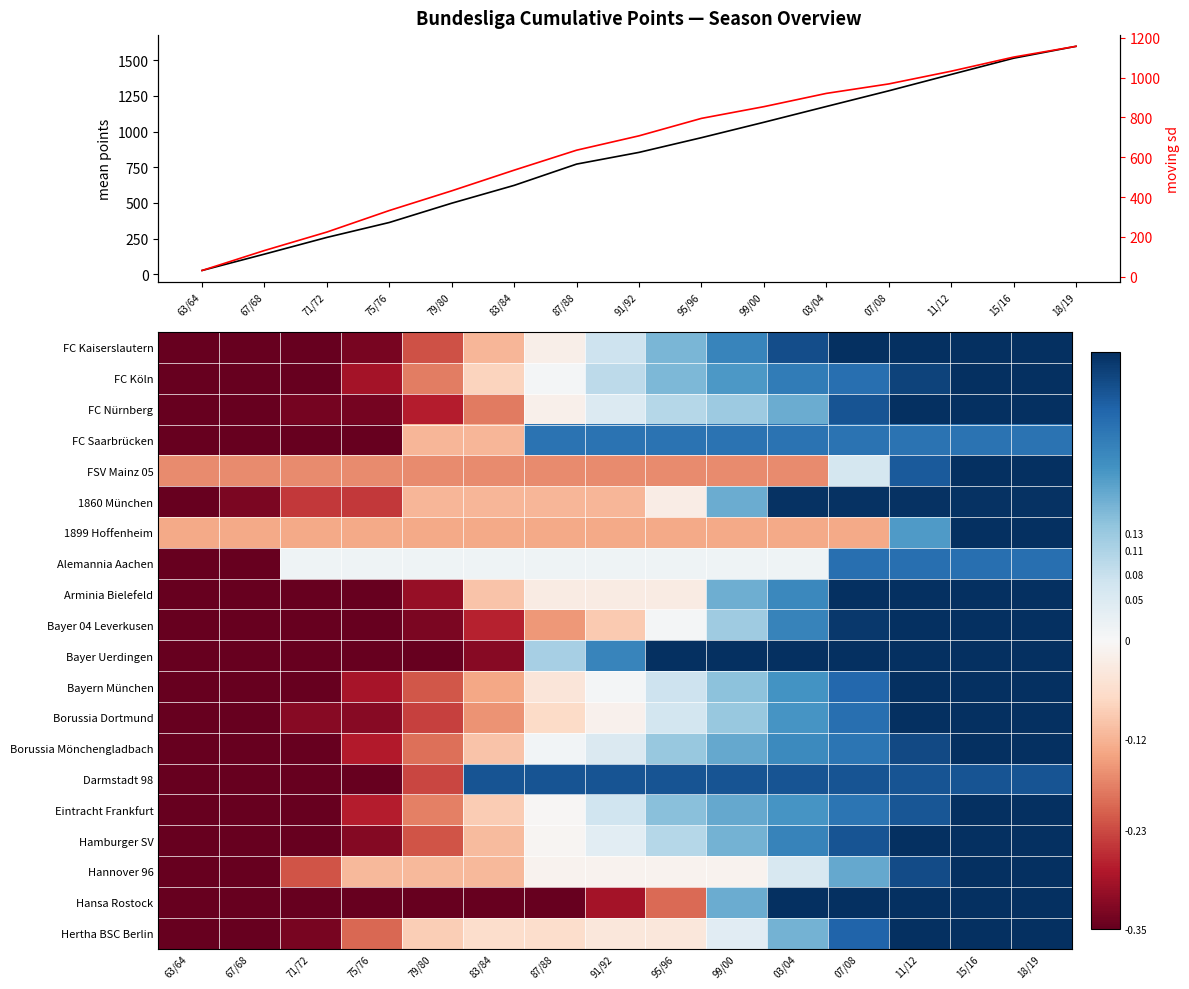

Between 03/04 and 99/00, which is larger?

03/04